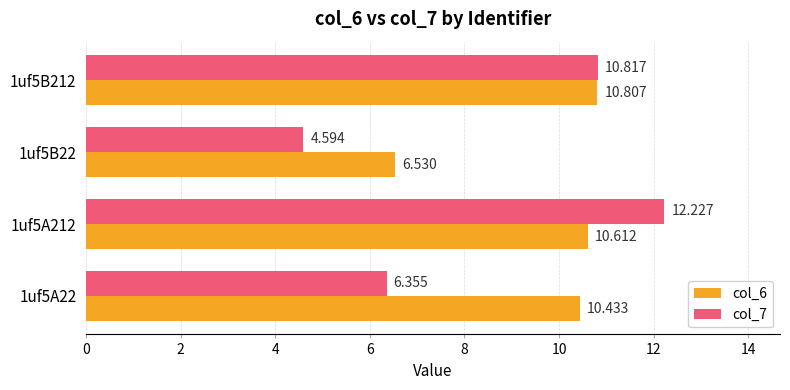

Is the value of col_7 at 1uf5B22 greater than the value of col_6 at 1uf5B22?

No